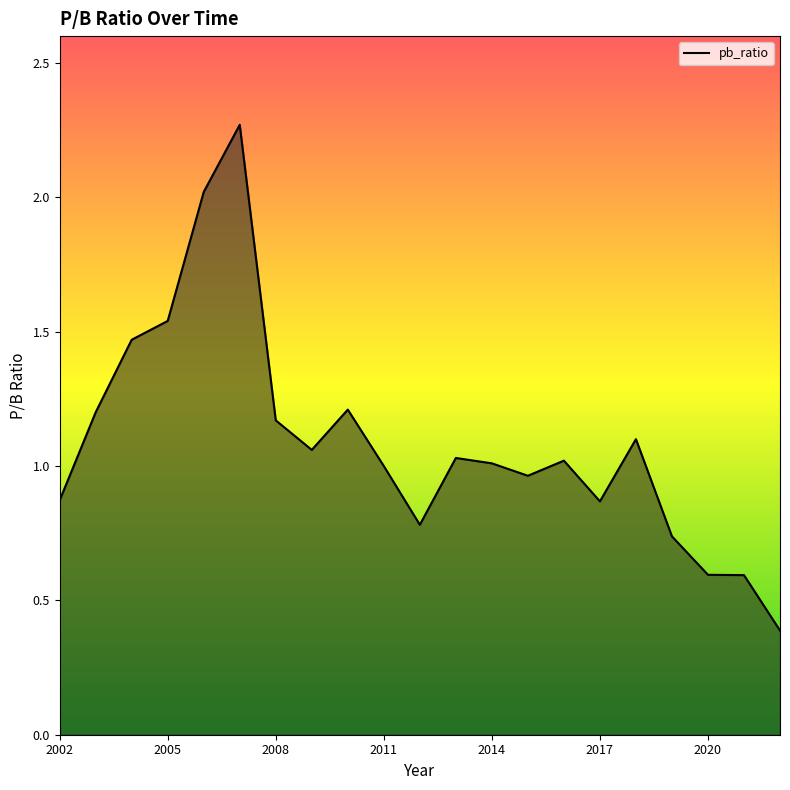

What is the minimum value shown in the chart?

0.4